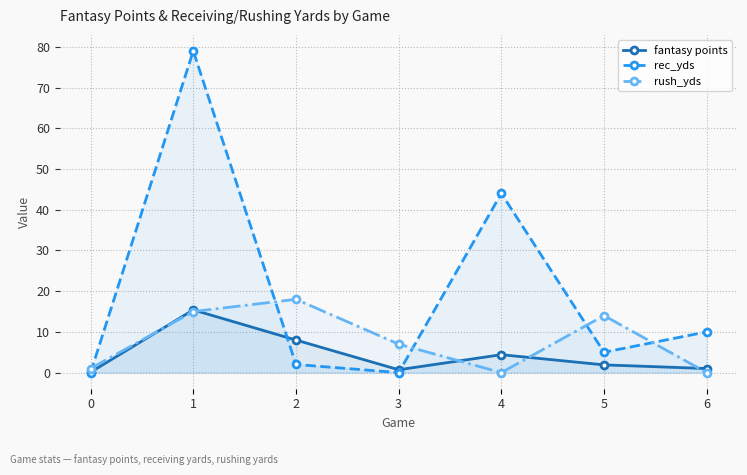

Which category has the lowest value in the rush_yds series?

4